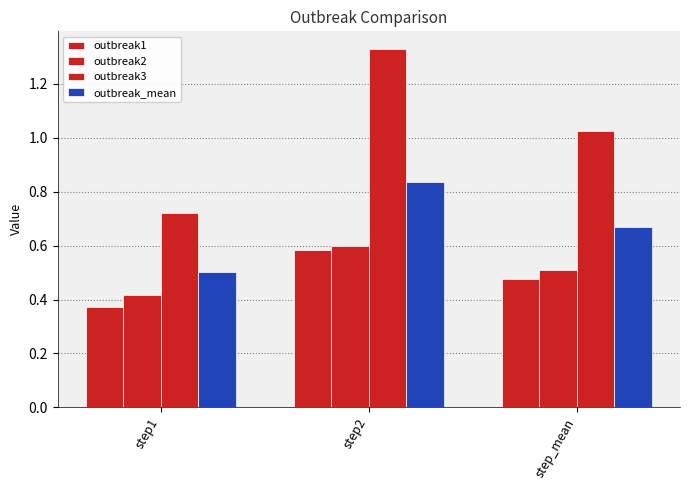

Which series has the largest range (max minus min)?

outbreak3